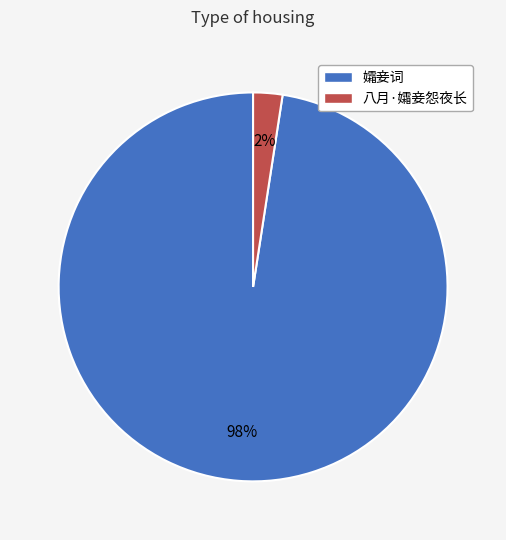

What is the largest slice in the pie chart?

孀妾词